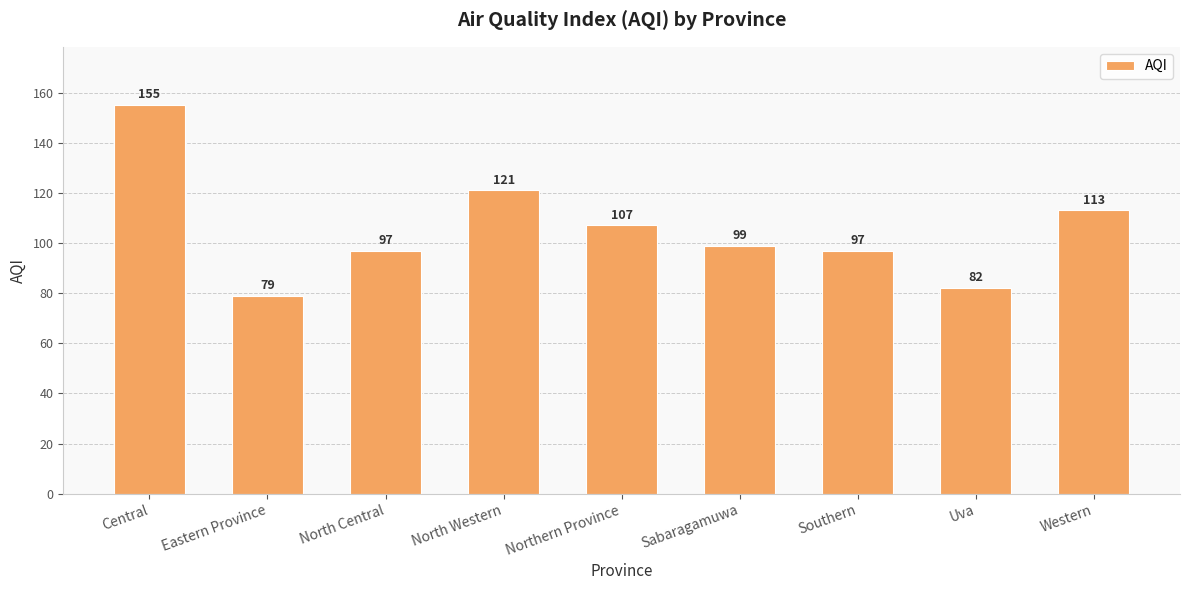

The chart shows a value of 113 at Western. True or false?

True